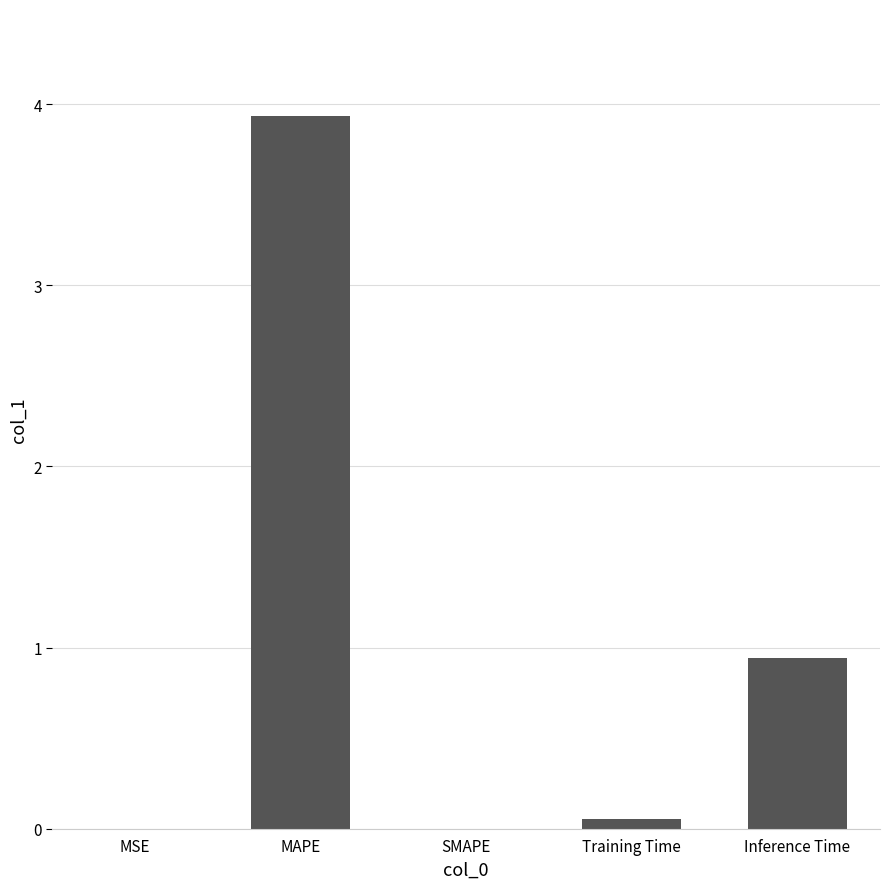

Which has a higher value, SMAPE or MAPE?

MAPE